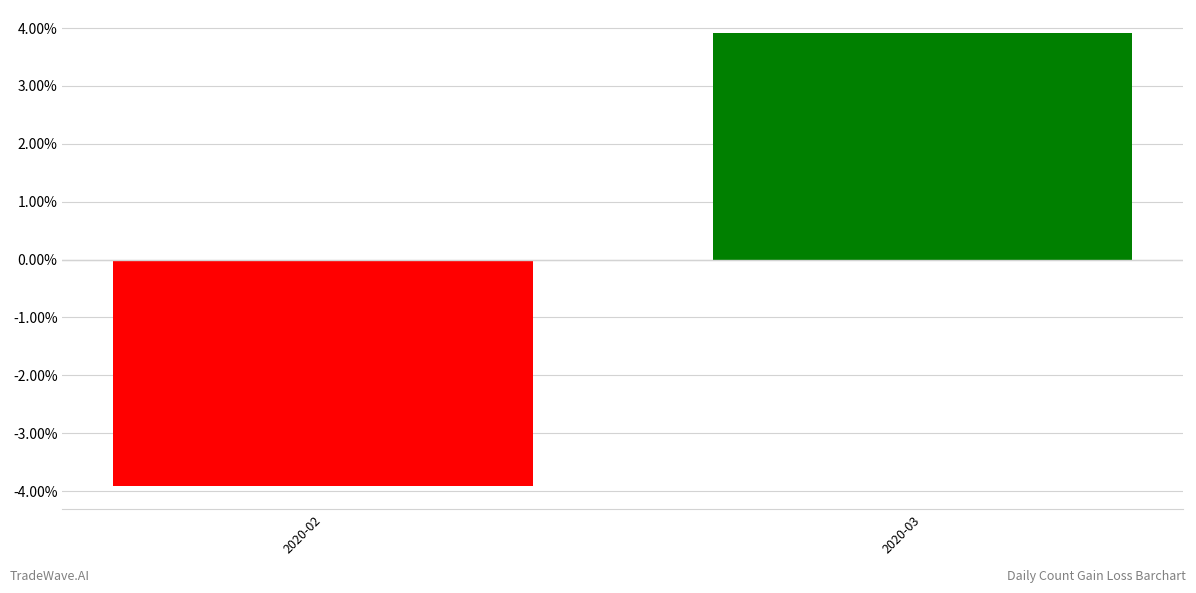

How many values are below 3?

1